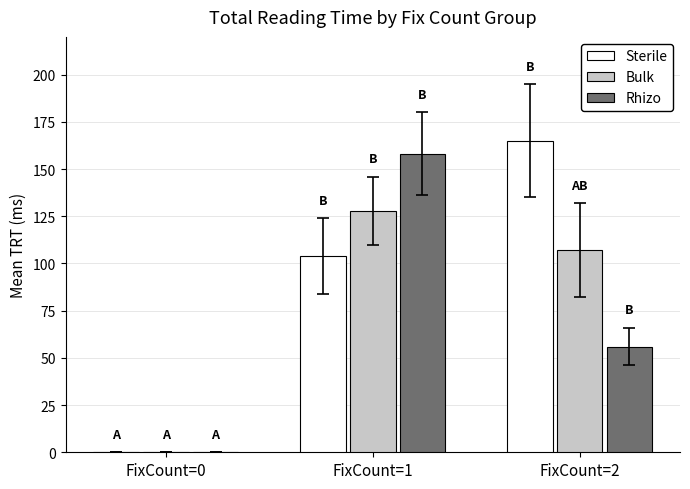

How many values in Sterile are above zero?

2